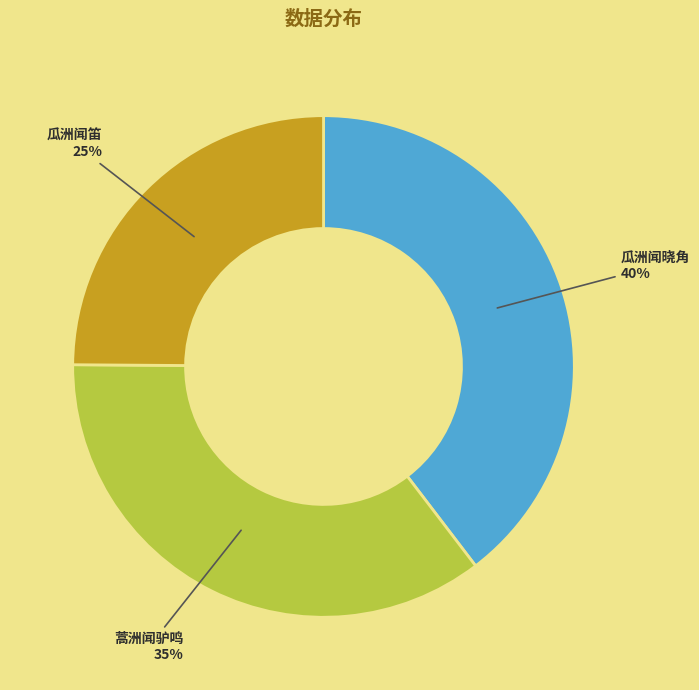

What percentage is the 瓜洲闻笛 slice, to the nearest percent?

25%